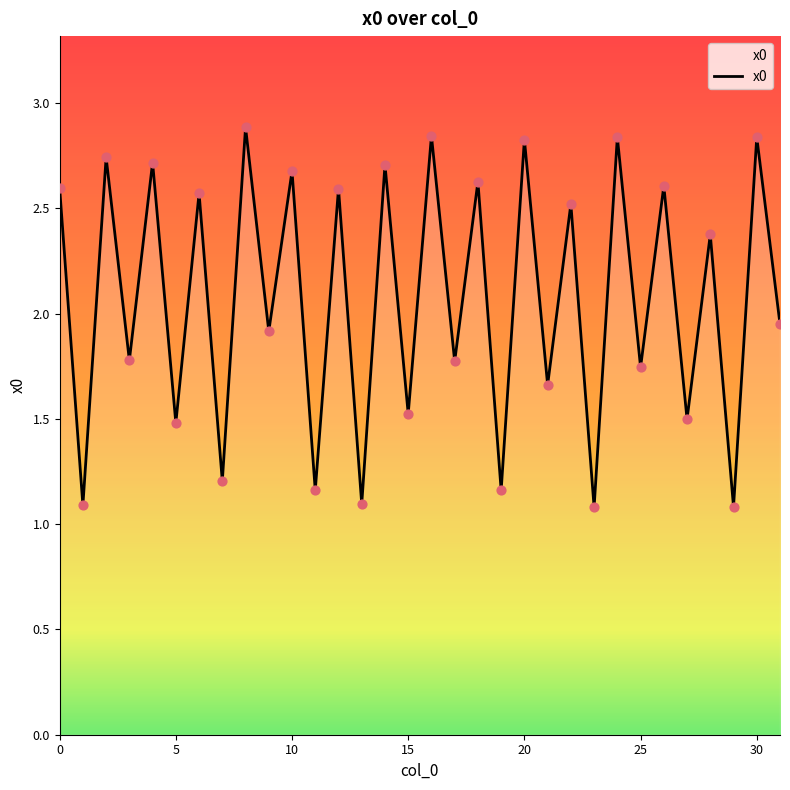

What is the maximum value shown in the chart?

2.9